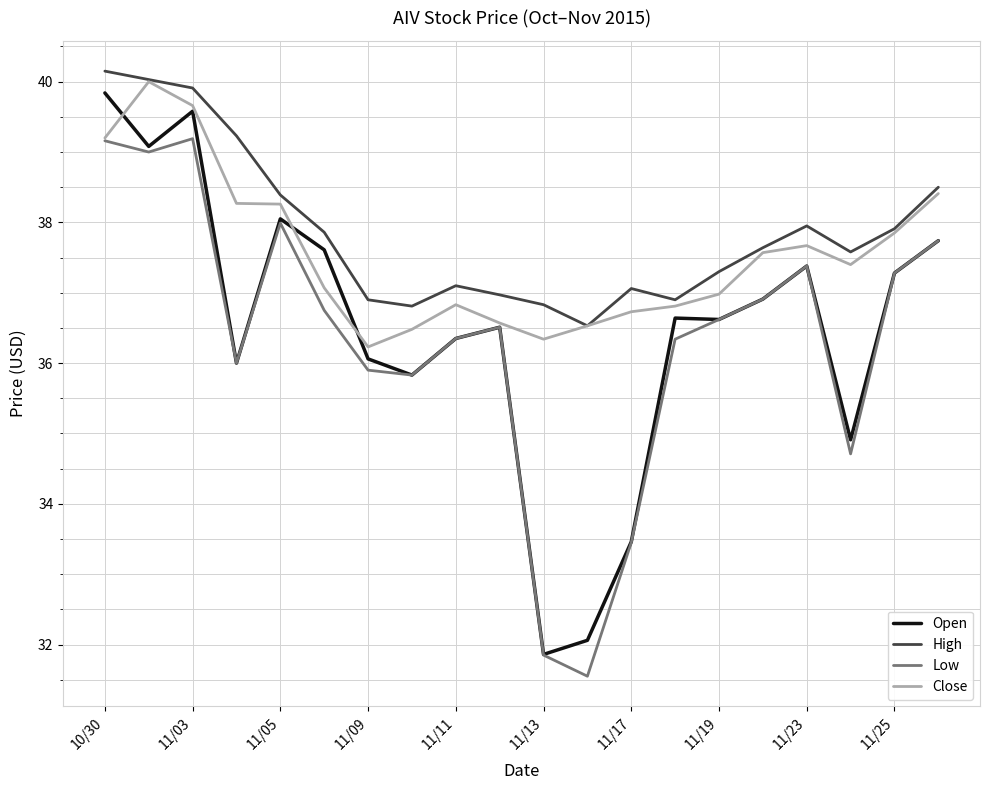

What is the lowest value of the Close series?

36.2